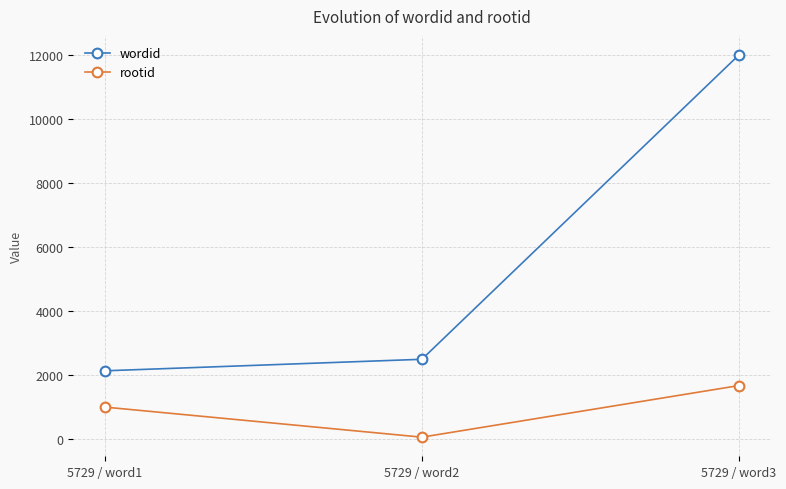

What is the sum of the rootid values at 5729 / word1 and 5729 / word3?

2641